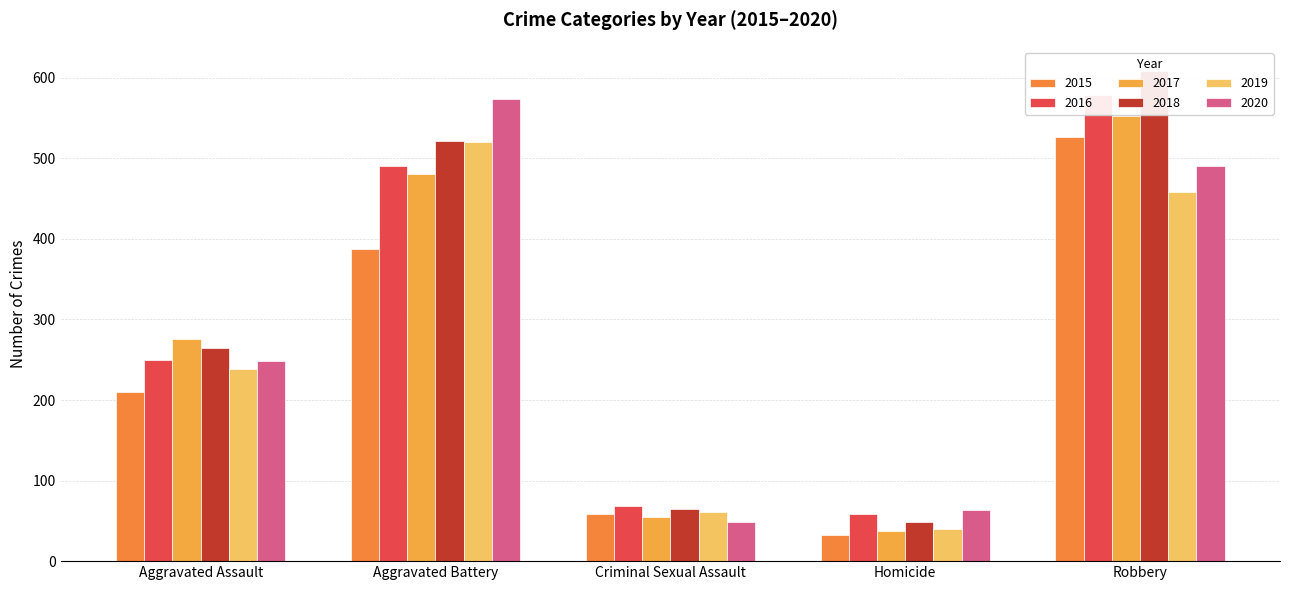

Rank the series at Robbery from highest to lowest value.

2018, 2016, 2017, 2015, 2020, 2019